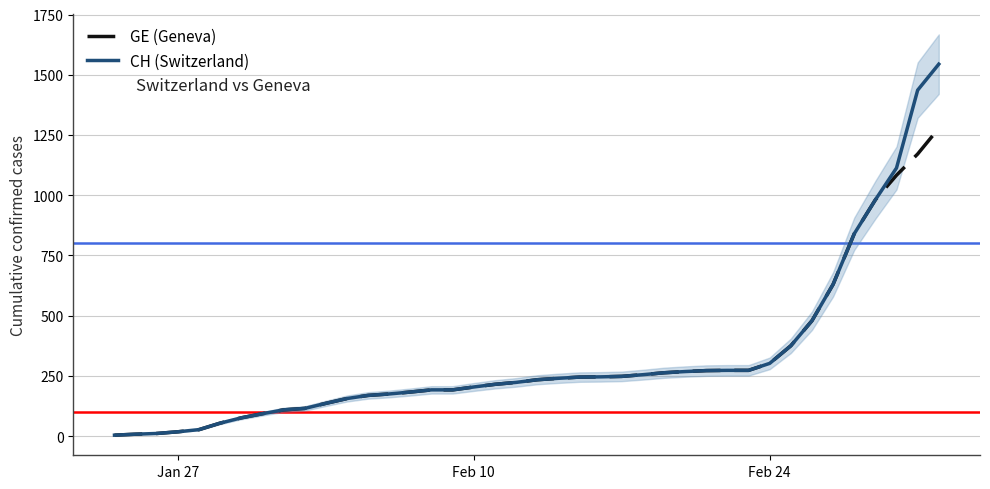

What is the average value of the CH series?

322